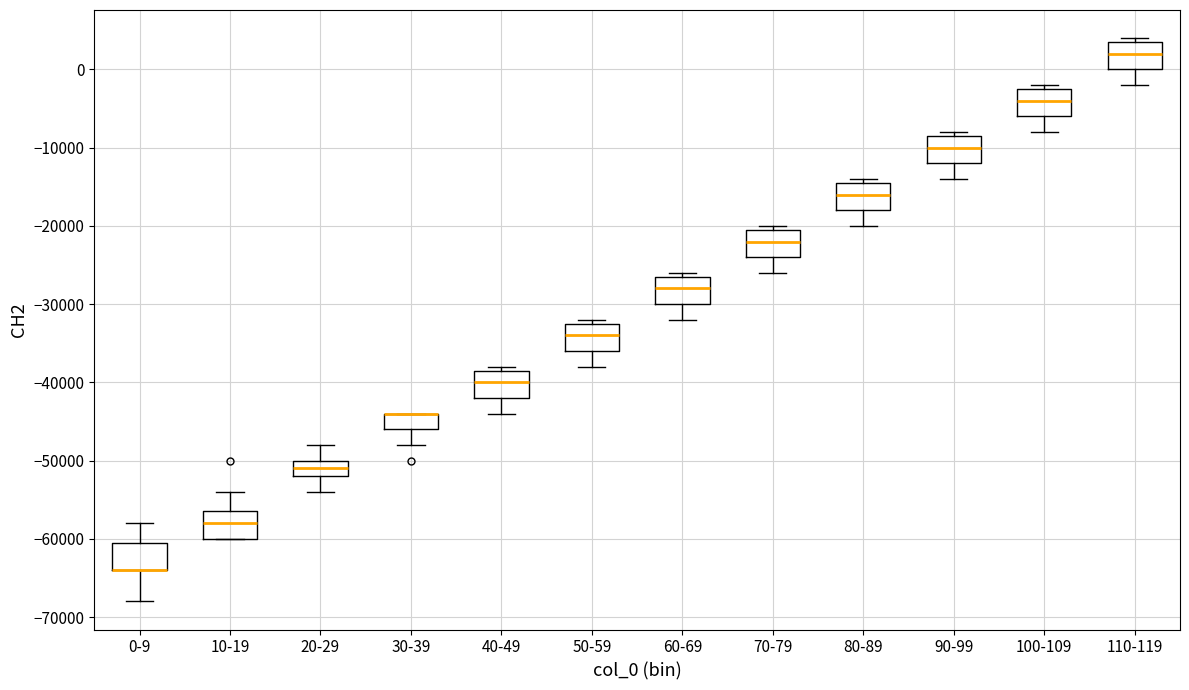

Where is the upper edge of the box for 80-89 on the y-axis? The values are not printed on the chart, so give them approximately, as read against the axis.

-14000